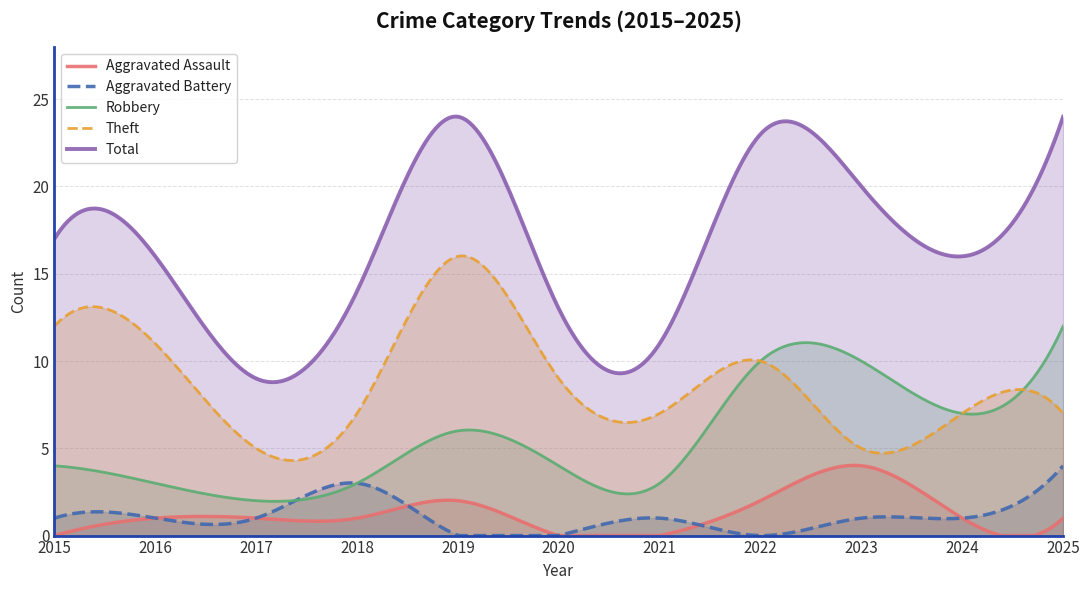

What is the difference between the maximum and minimum values in the Theft series?

11.7